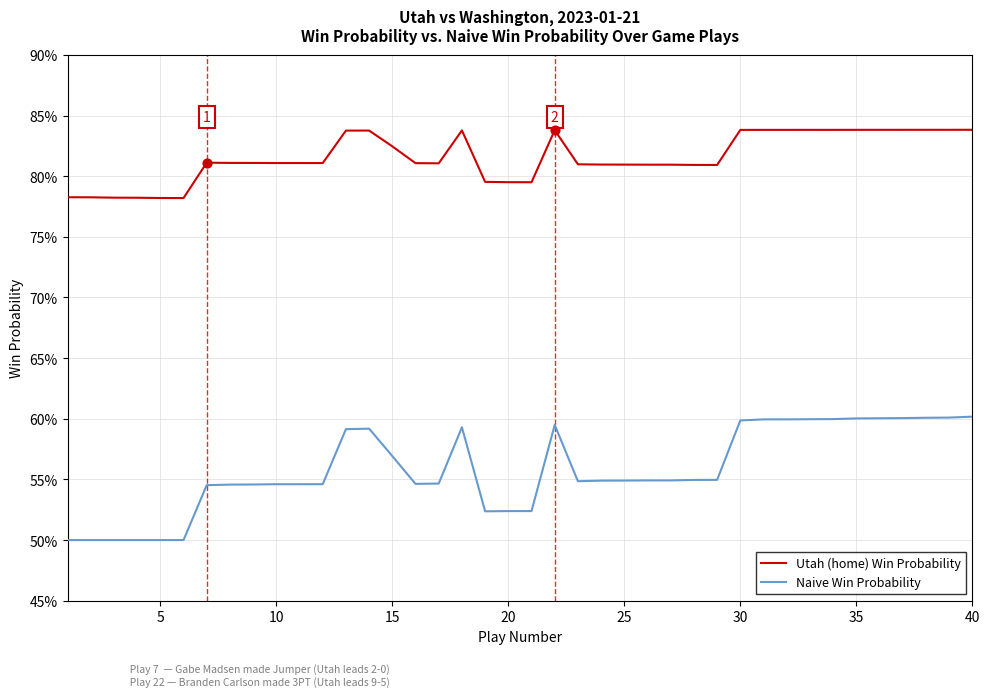

What are all the series names shown in the legend?

Utah (home) Win Probability, Naive Win Probability